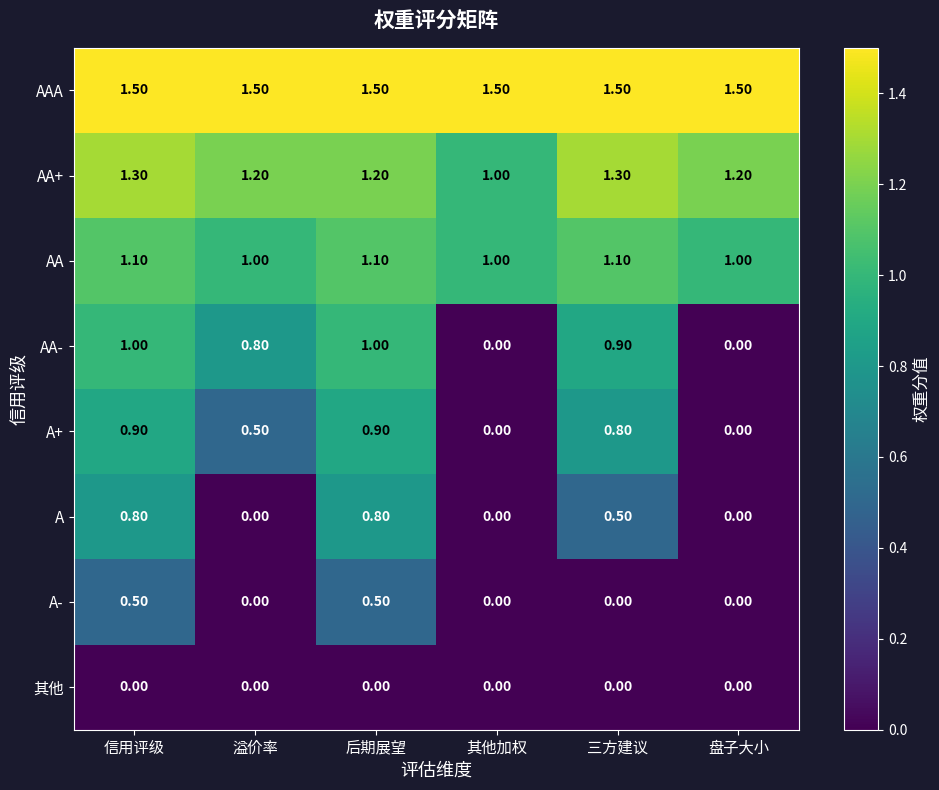

What is the average value of the AA- series?

0.6